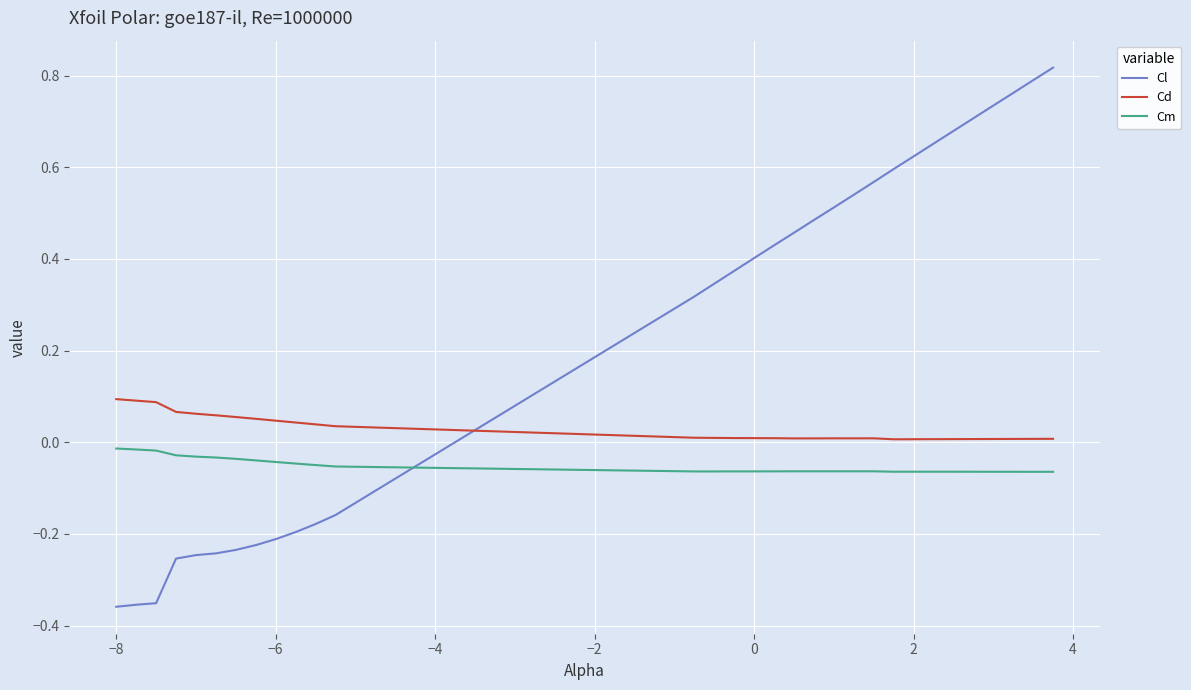

After their last crossing, which series has the higher values: Cm or Cl?

Cl